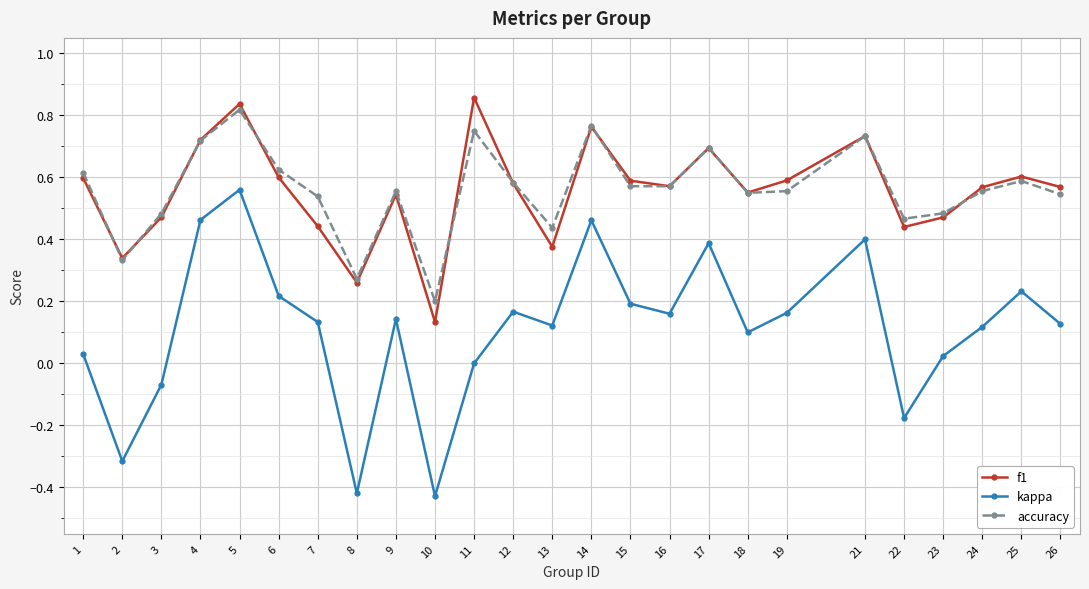

Is it true that accuracy equals 0.6 at 25?

True